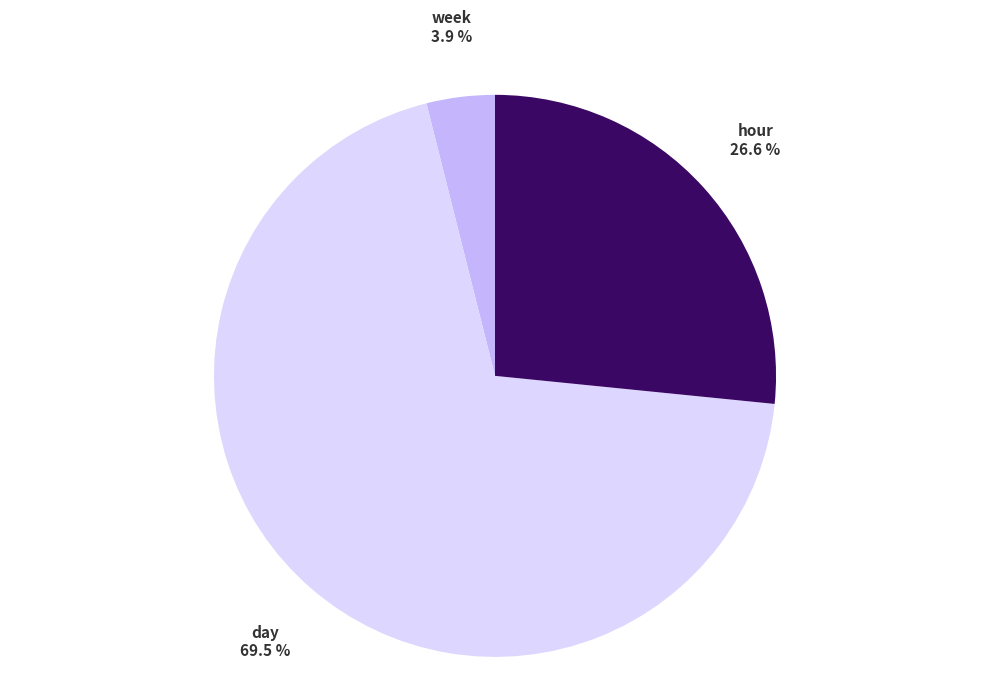

Which has a higher value, week or day?

day